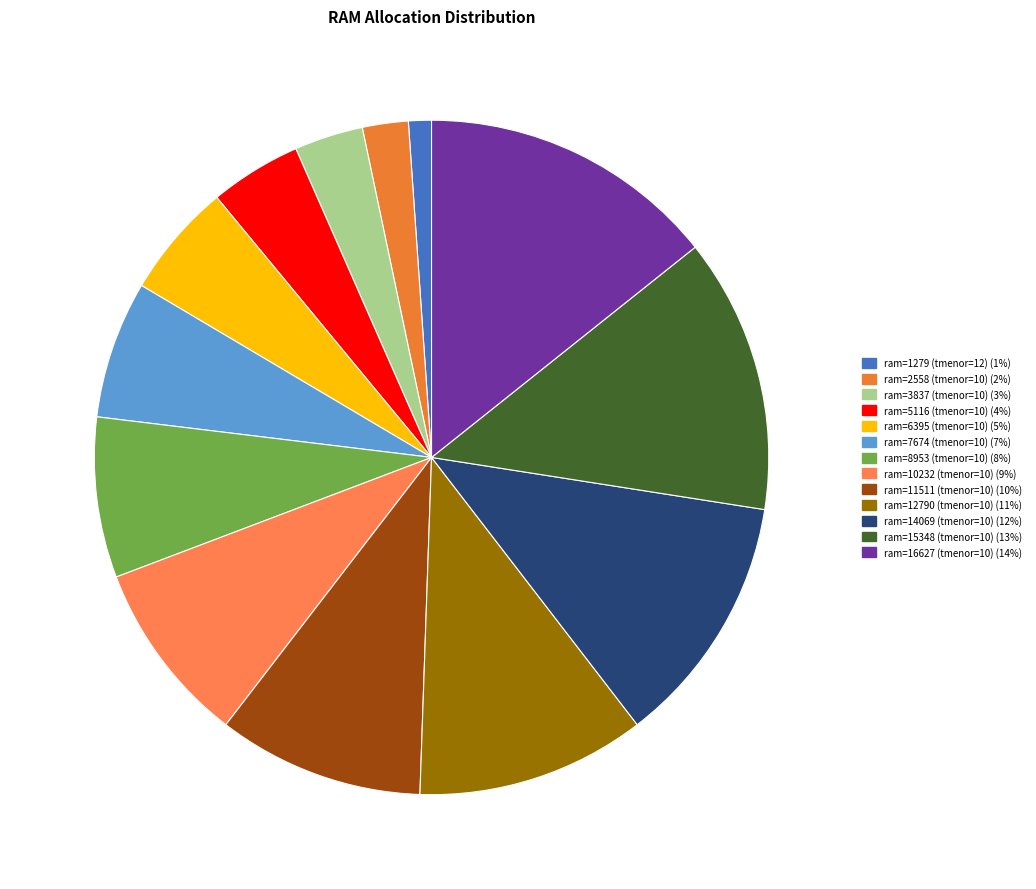

How many segments does this pie chart have?

13